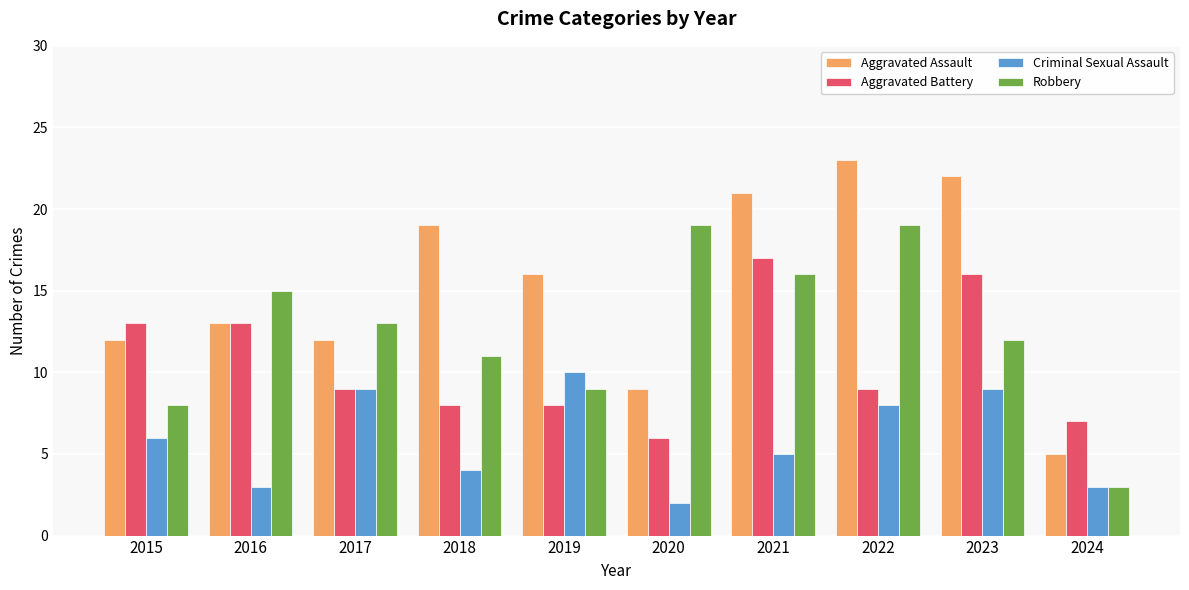

What is the maximum value shown in the chart?

23